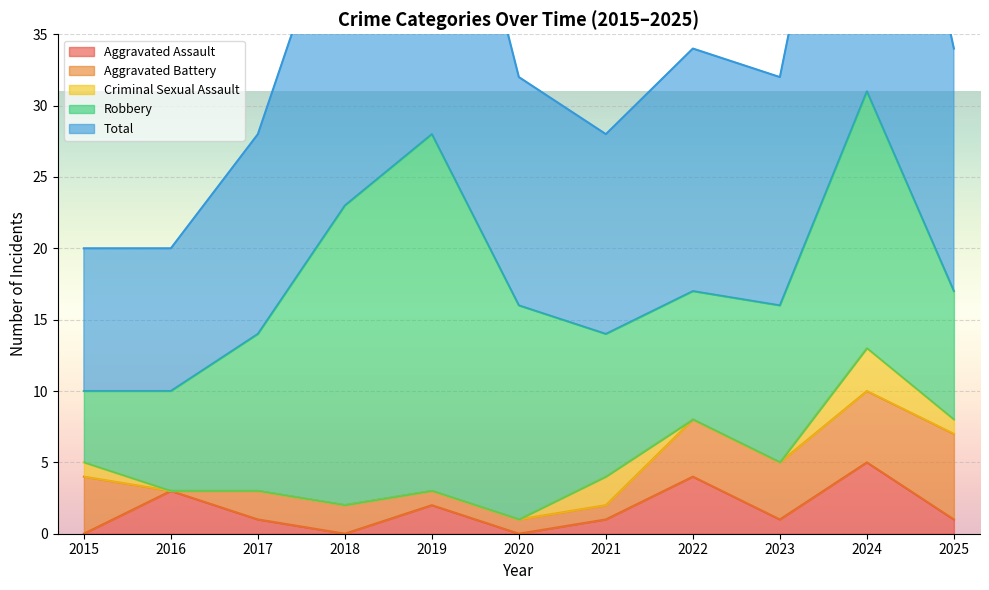

How many lines are shown in the chart?

5